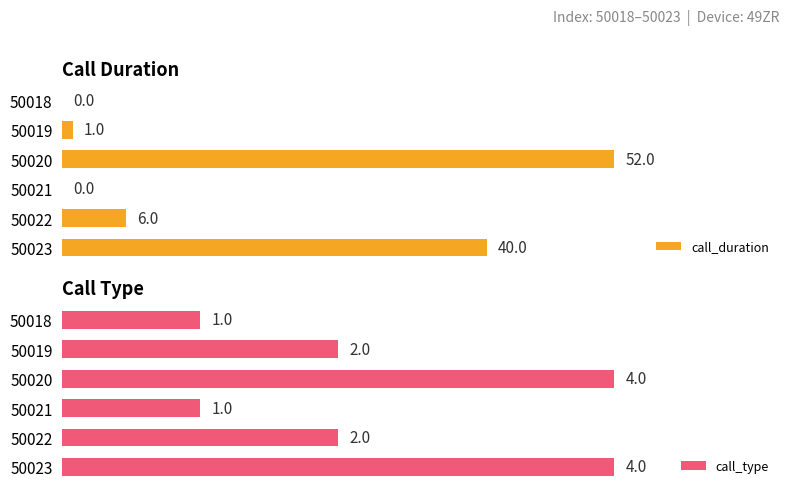

Reading right to left, extract all data points from this chart.

call_duration: 40	6	0	52	1	0
call_type: 4	2	1	4	2	1